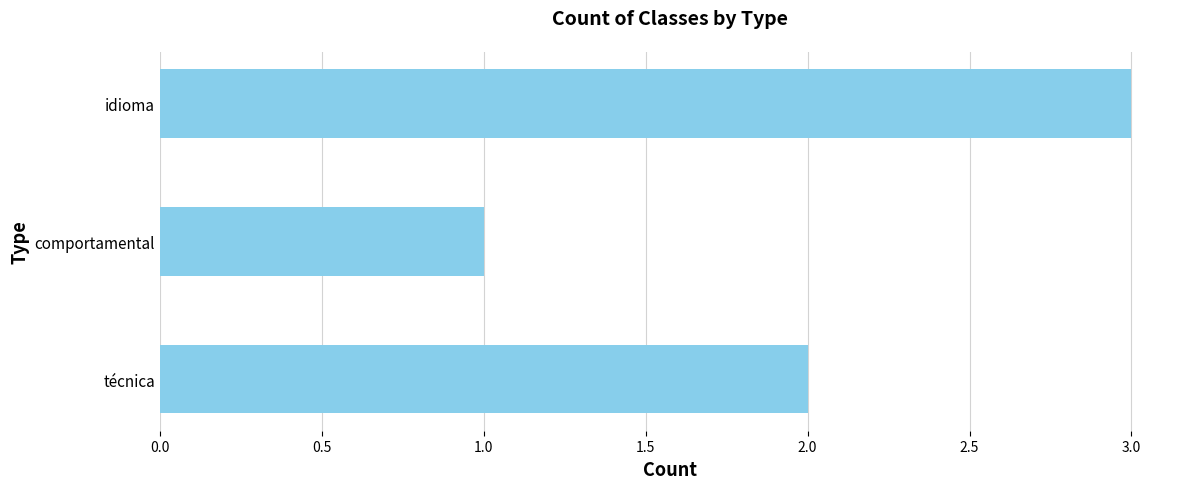

What is the difference between the maximum and minimum values?

2